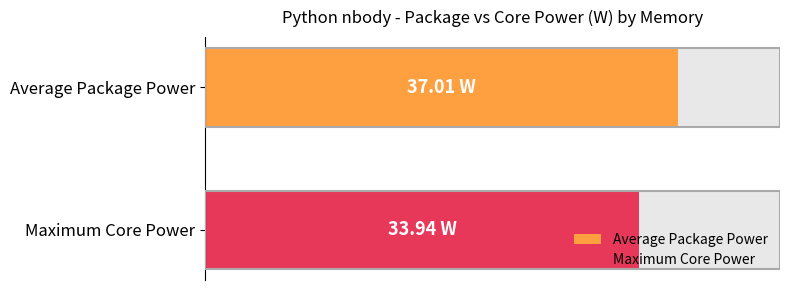

Which series has the widest spread of values?

Package